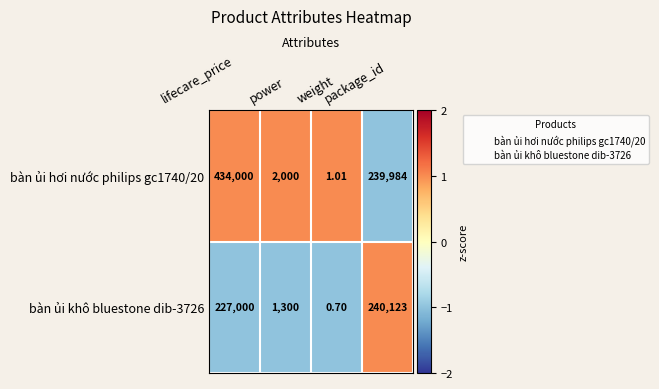

At how many categories does at least one series exceed 0?

4